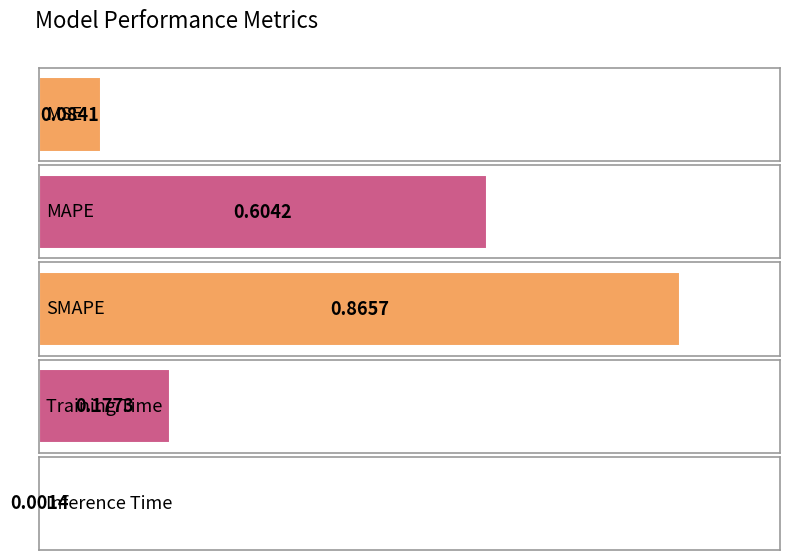

Reading left to right, extract all data points from this chart.

MSE=0.1	MAPE=0.6	SMAPE=0.9	Training Time=0.2	Inference Time=0.0